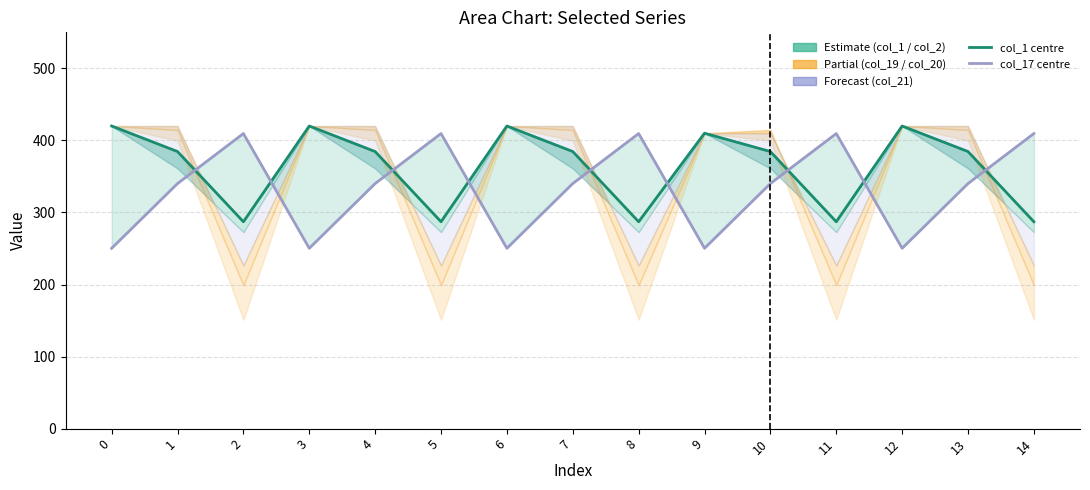

The value of col_21 at 12 is 250.3. True or false?

True